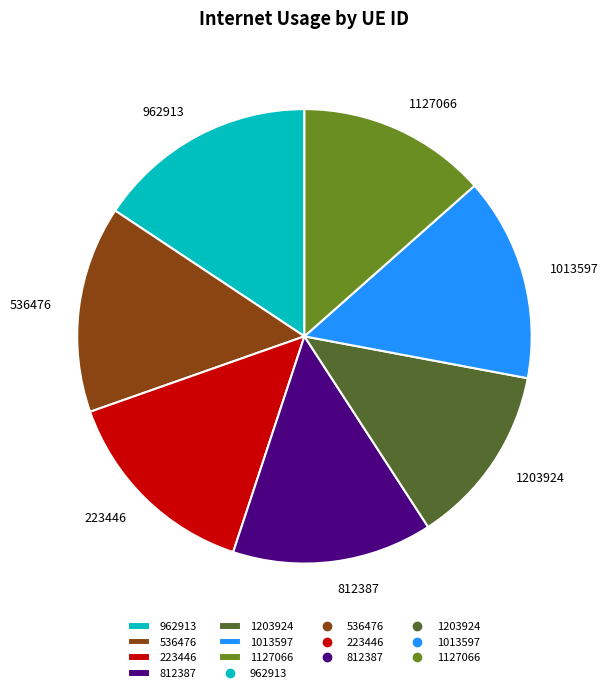

Does any single category account for the majority?

No